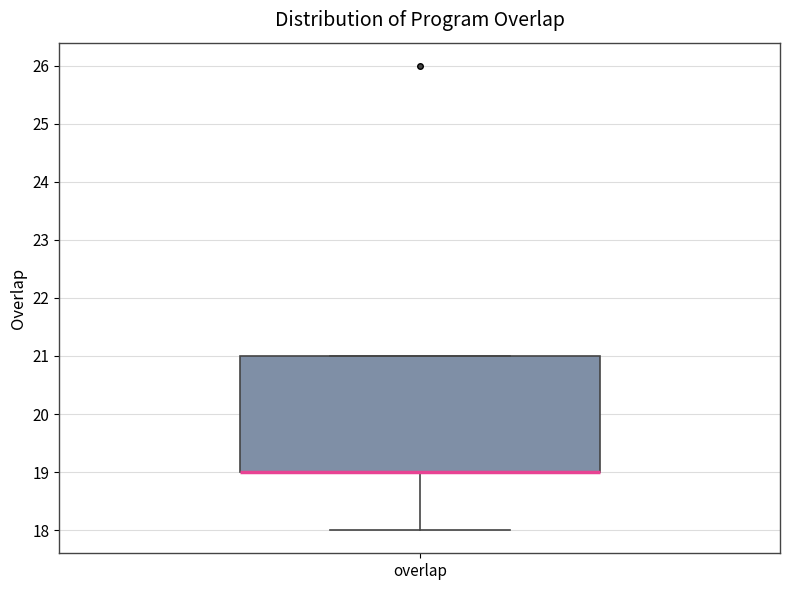

Where is the lower edge of the box for overlap on the y-axis? The values are not printed on the chart, so give them approximately, as read against the axis.

19